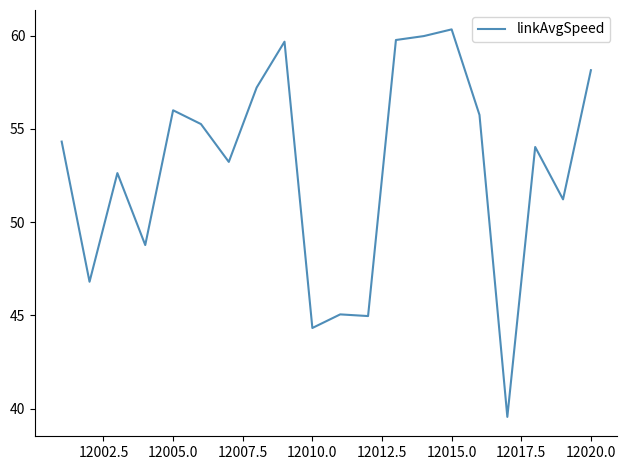

What is the greatest value displayed?

60.3